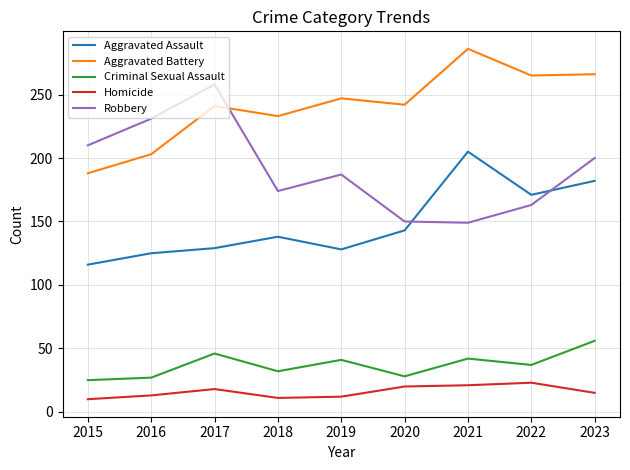

True or false: Criminal Sexual Assault and Aggravated Battery intersect in this chart.

False